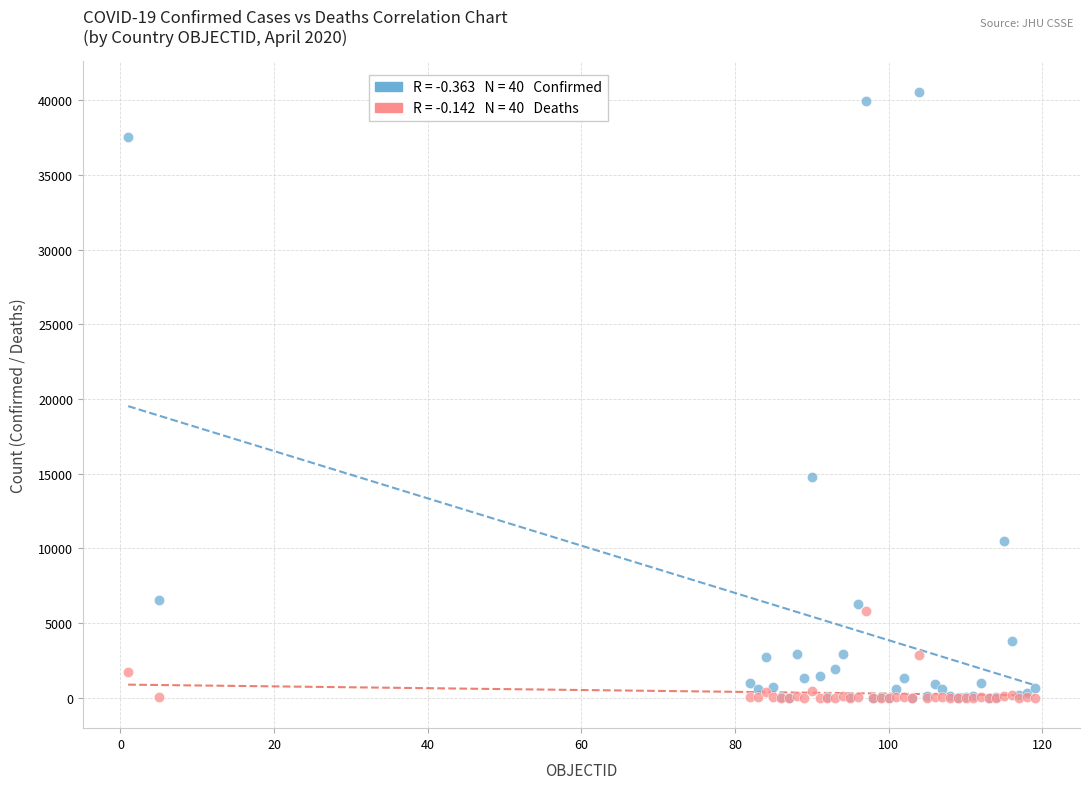

Across all series, what Y value is closest to 20290?

14795